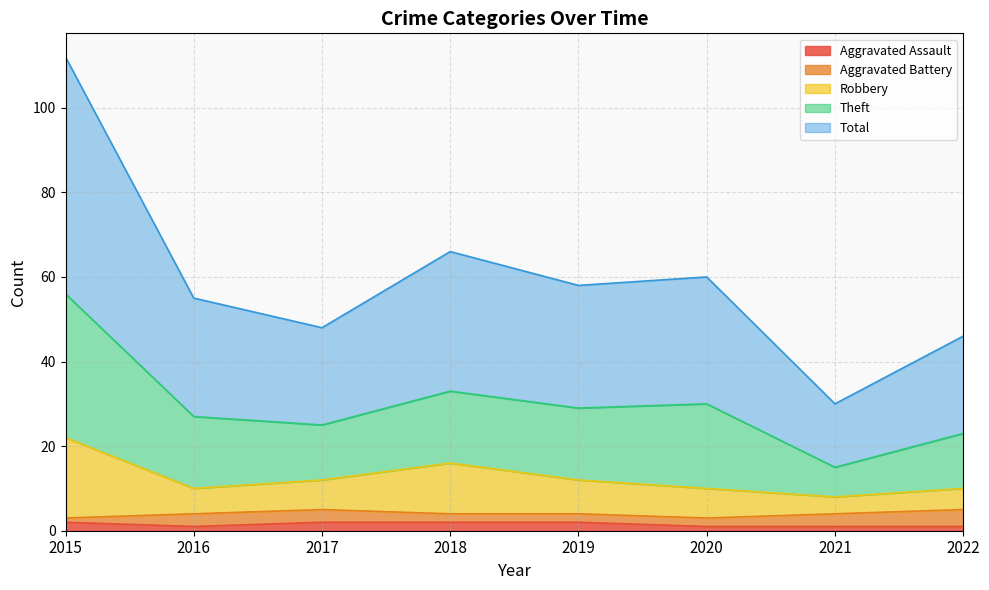

What are all the series names shown in the legend?

Aggravated Assault, Aggravated Battery, Robbery, Theft, Total